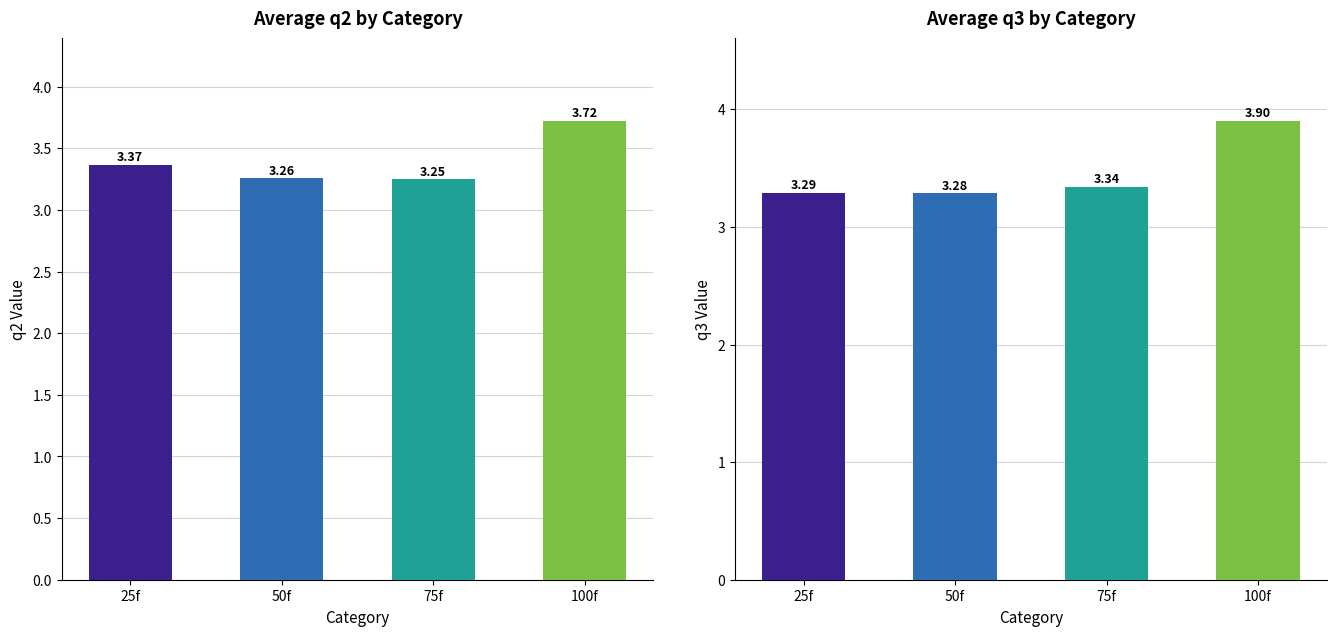

How many series are shown in this chart?

2